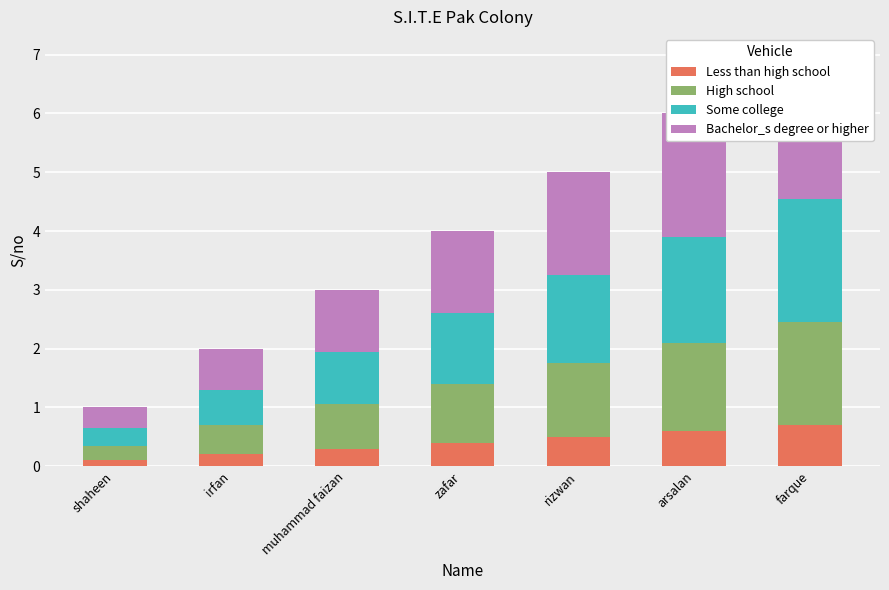

Reading left to right, transcribe all the data shown in this chart.

Less than high school: shaheen=0.1	irfan=0.2	muhammad faizan=0.3	zafar=0.4	rizwan=0.5	arsalan=0.6	farque=0.7
High school: shaheen=0.2	irfan=0.5	muhammad faizan=0.8	zafar=1.0	rizwan=1.2	arsalan=1.5	farque=1.8
Some college: shaheen=0.3	irfan=0.6	muhammad faizan=0.9	zafar=1.2	rizwan=1.5	arsalan=1.8	farque=2.1
Bachelor_s degree or higher: shaheen=0.3	irfan=0.7	muhammad faizan=1.0	zafar=1.4	rizwan=1.8	arsalan=2.1	farque=2.4